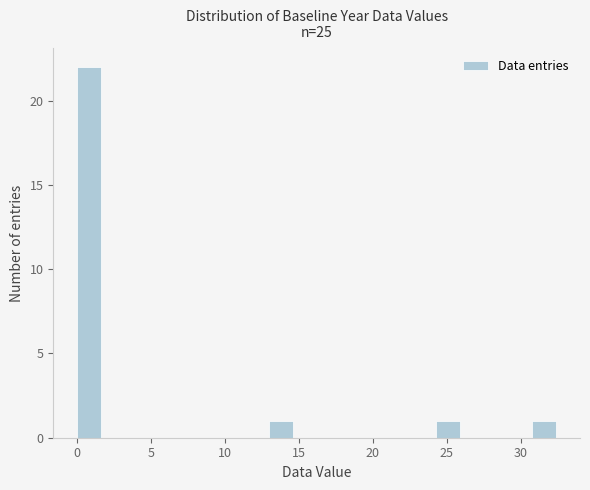

Read against the x-axis, roughly where is the centre of the tallest bar?

1.0